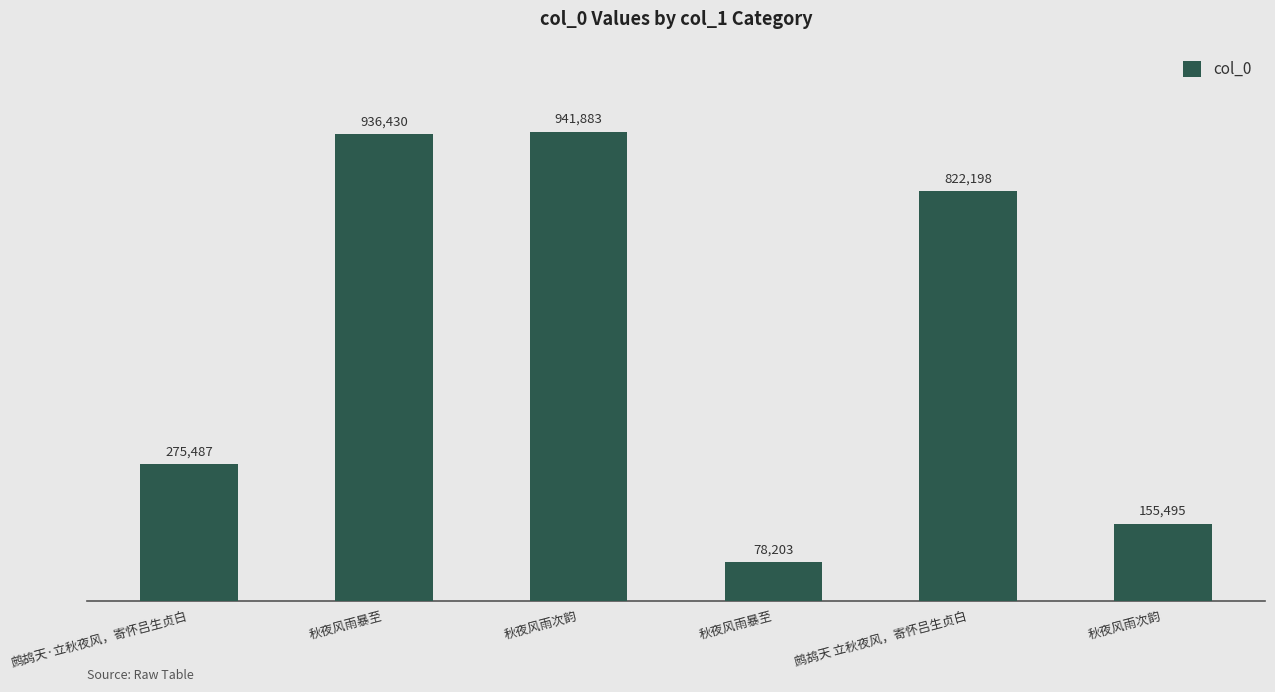

What is the difference between the second highest and second lowest values?

780935